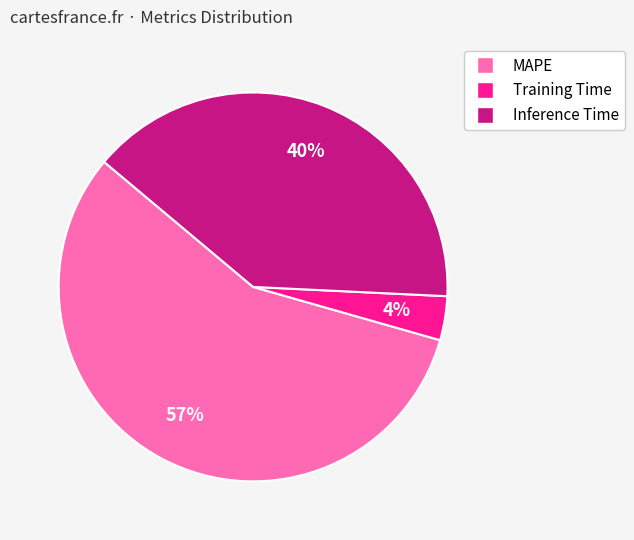

Count the number of slices in the pie.

3